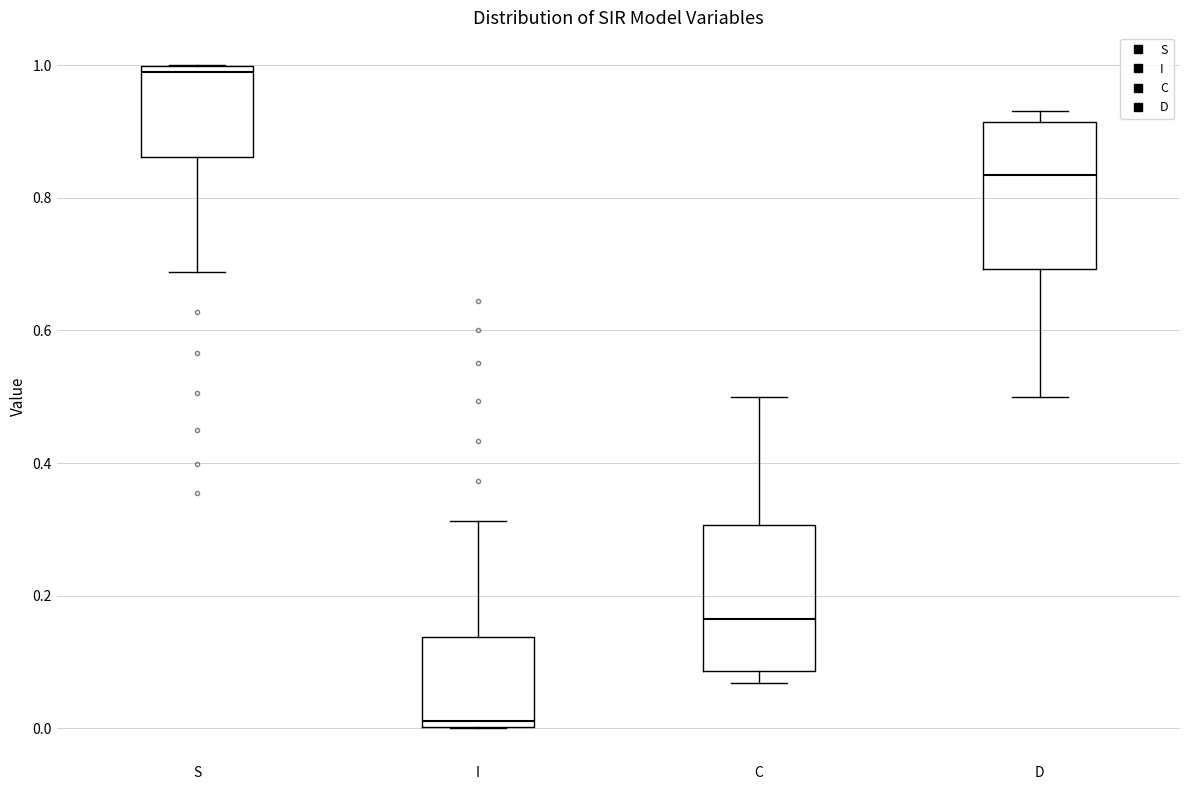

Where does the lower whisker of the box for S end on the y-axis? The values are not printed on the chart, so give them approximately, as read against the axis.

0.68